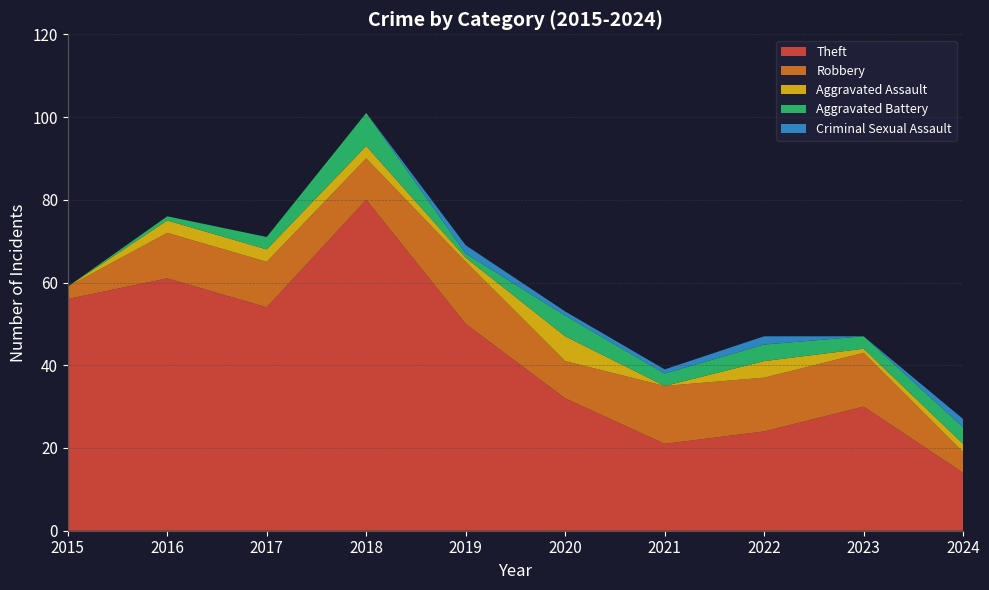

Reading left to right, transcribe all the data shown in this chart.

Theft: 56	61	54	80	50	32	21	24	30	14
Robbery: 3	11	11	10	15	9	14	13	13	5
Aggravated Assault: 0	3	3	3	1	6	0	4	1	2
Aggravated Battery: 0	1	3	8	1	5	3	4	3	4
Criminal Sexual Assault: 0	0	0	0	2	1	1	2	0	2